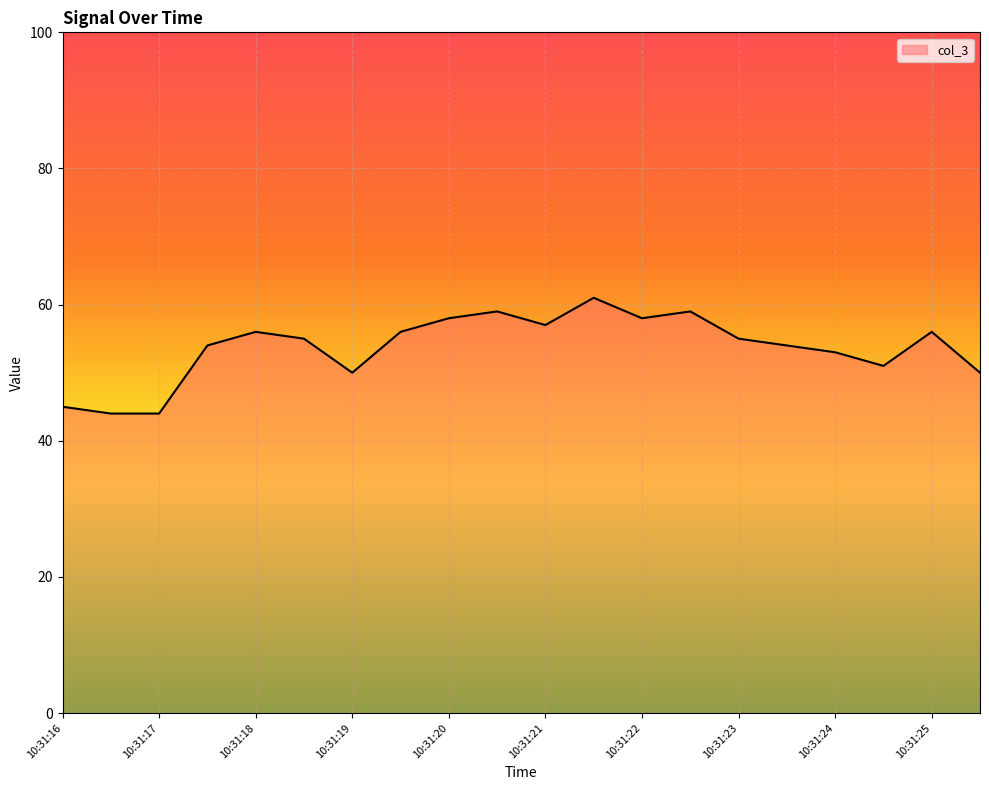

What is the greatest value displayed?

61